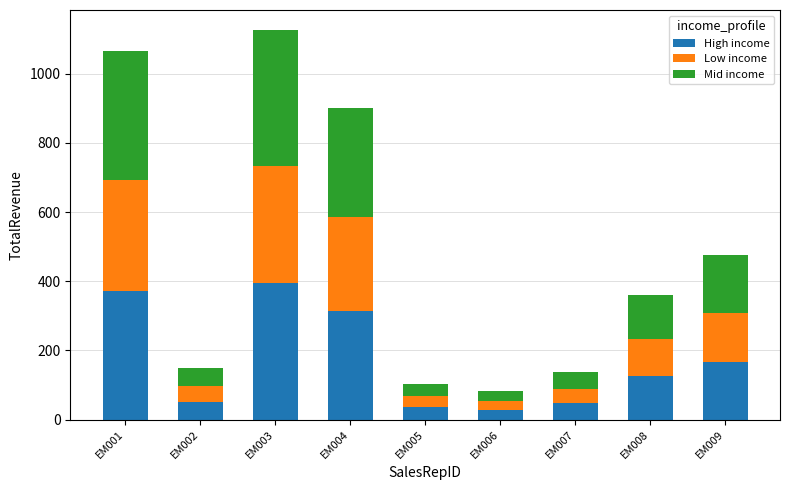

What is the total value across all series at EM009?

476